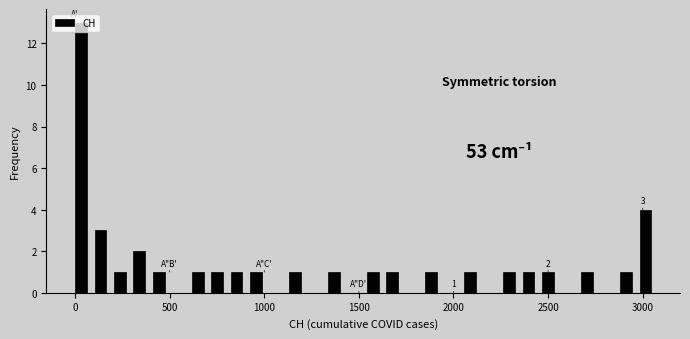

Around what value on the x-axis is the tallest bar? Give the approximate position of its centre, as read against the axis.

50